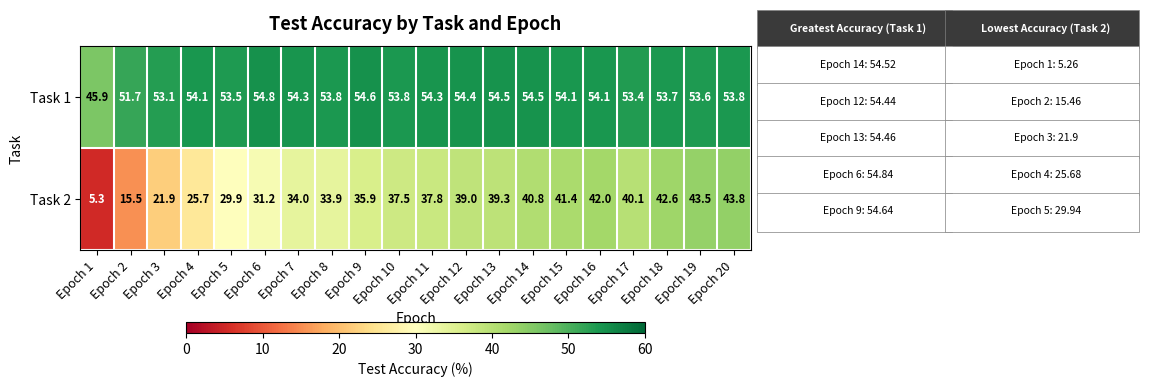

Which series changed the most between Epoch 2 and Epoch 11?

Task 2